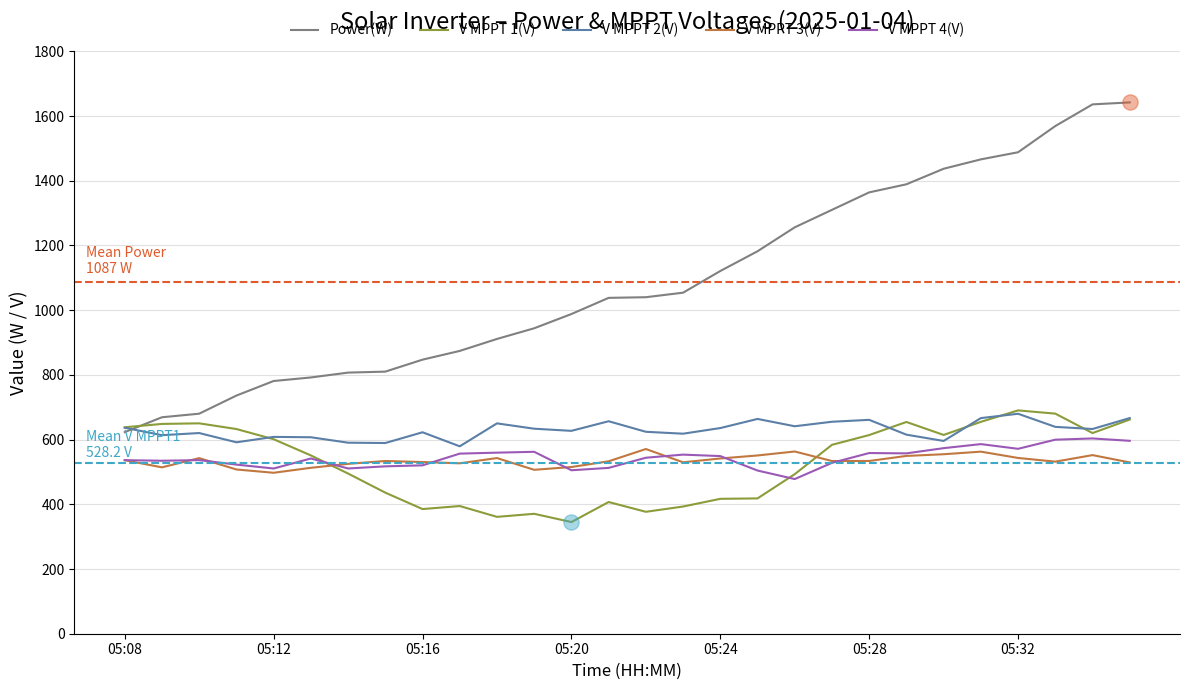

Which series has the largest range (max minus min)?

Power(W)